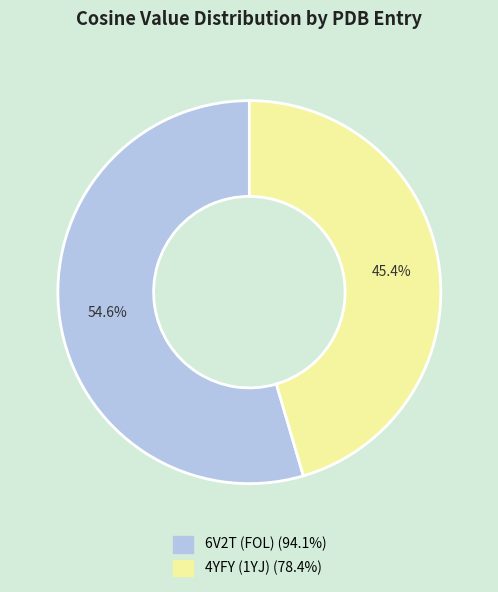

What portion of the pie excludes 4YFY (1YJ)?

54.6%